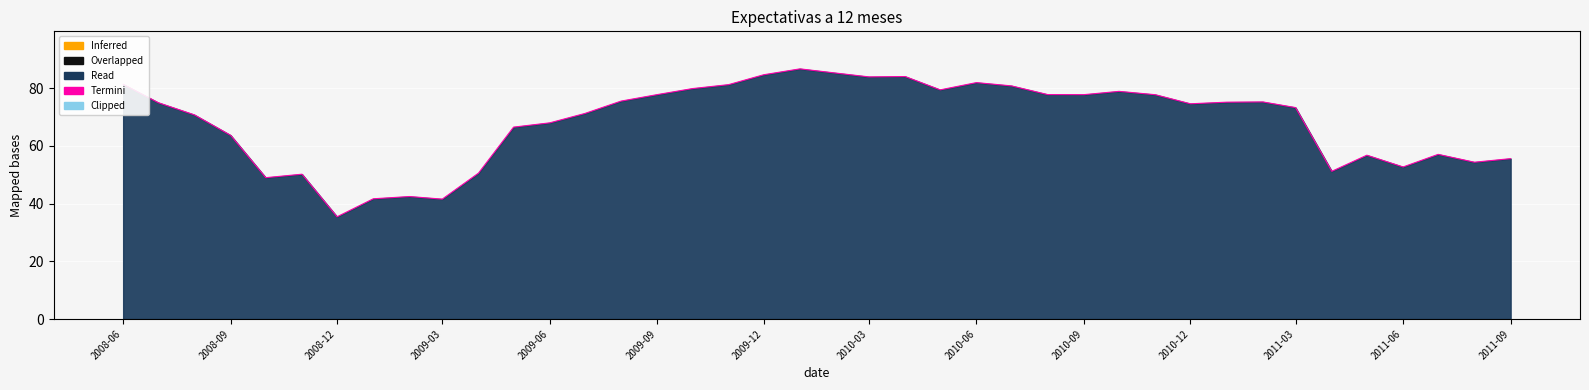

What is the sum of all values?

2724.4